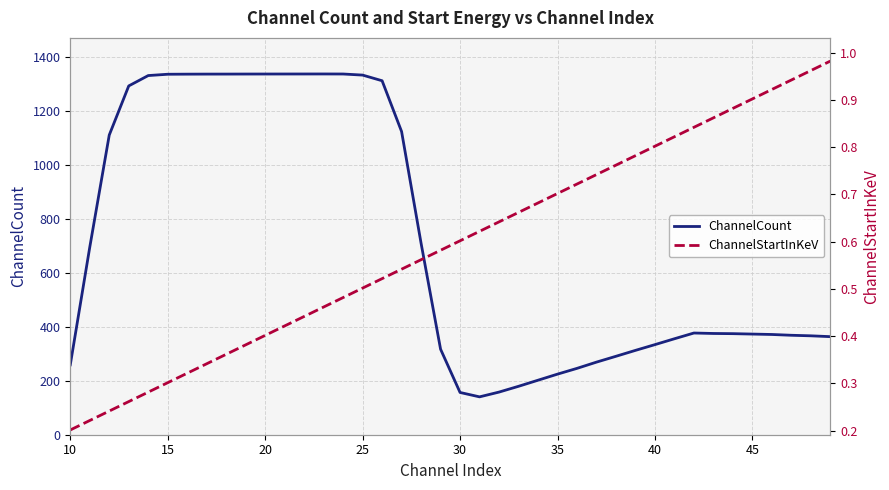

The ChannelCount series shows 463.0 at 40. True or false?

False